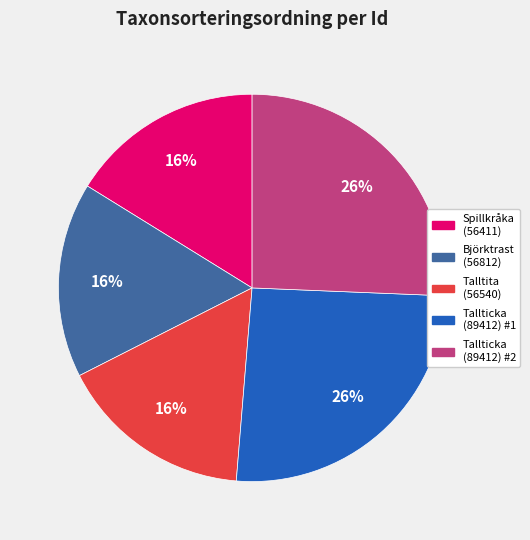

To the nearest percent, what is the combined percentage of Spillkråka (56411) and Tallticka (89412) #1?

42%